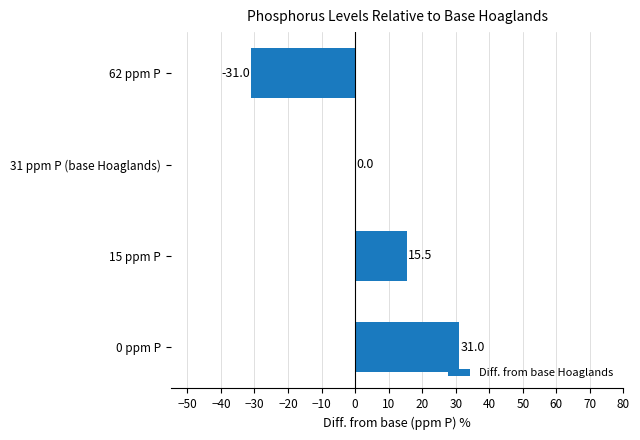

The chart shows a value of 20.1 at 31 ppm P (base Hoaglands). True or false?

False